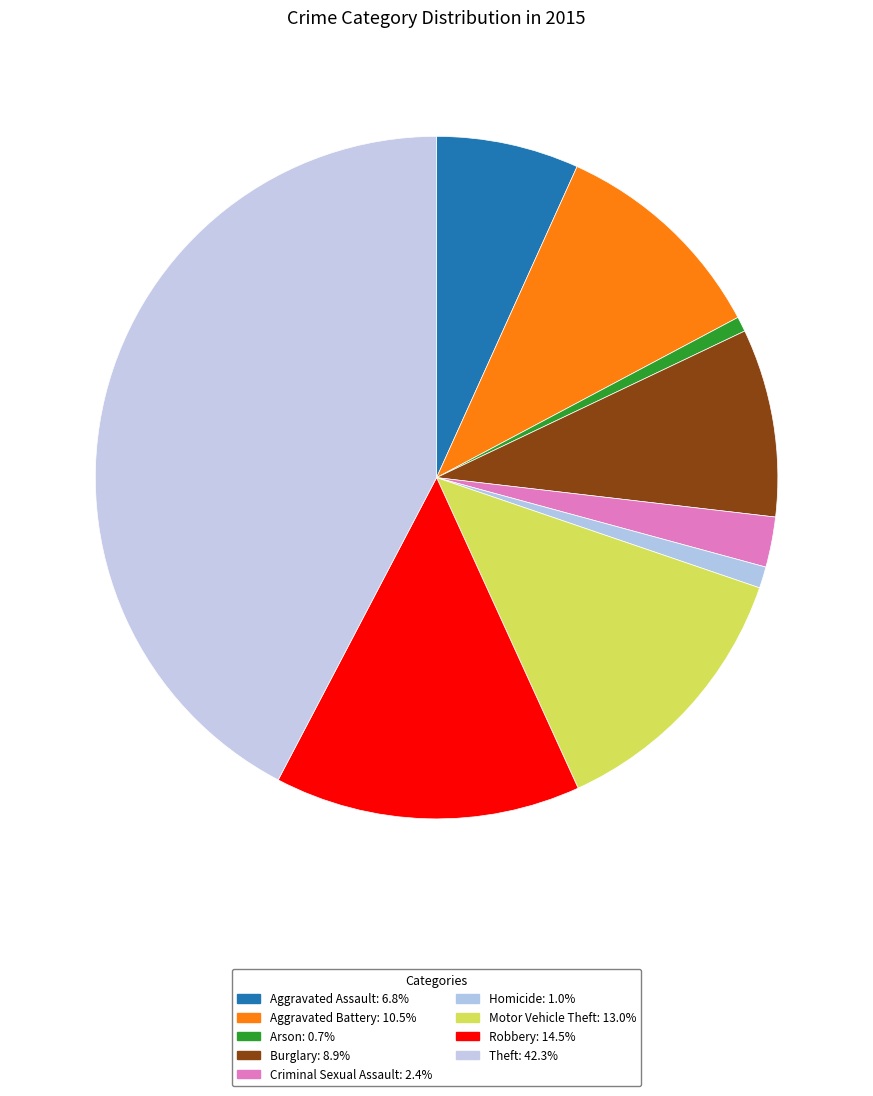

Count the number of slices in the pie.

9